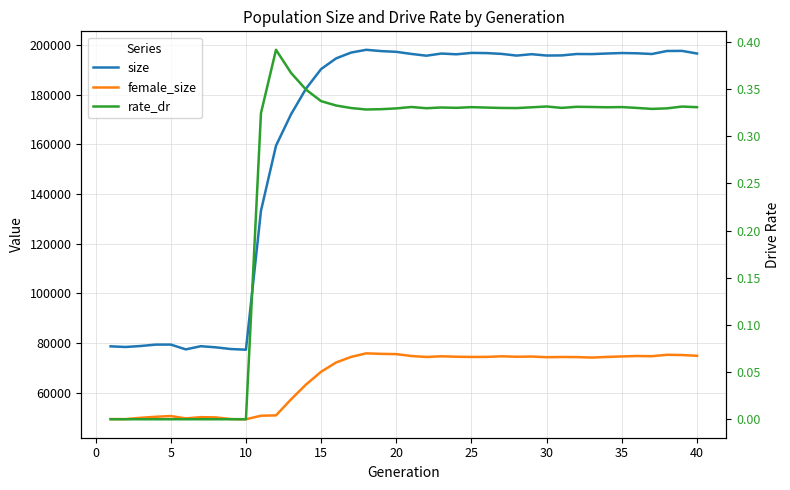

Is the value of rate_dr at 45 greater than the value of female_size at 20?

No